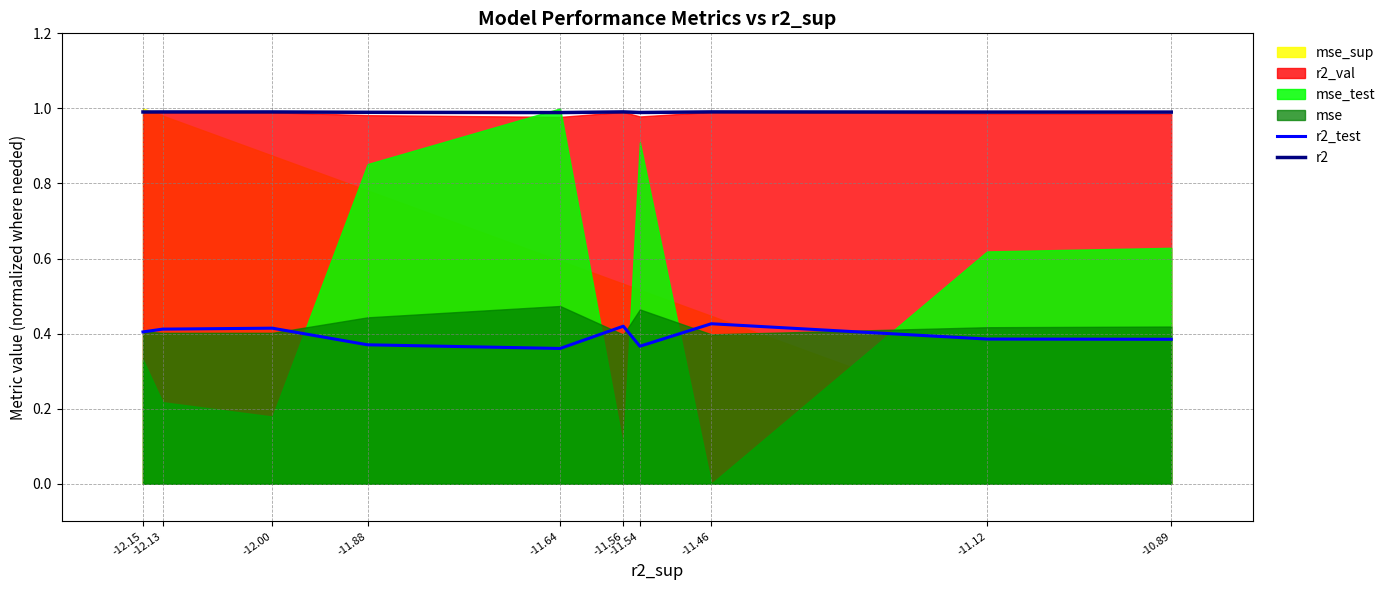

The r2 series shows 1.3 at -11.88. True or false?

False